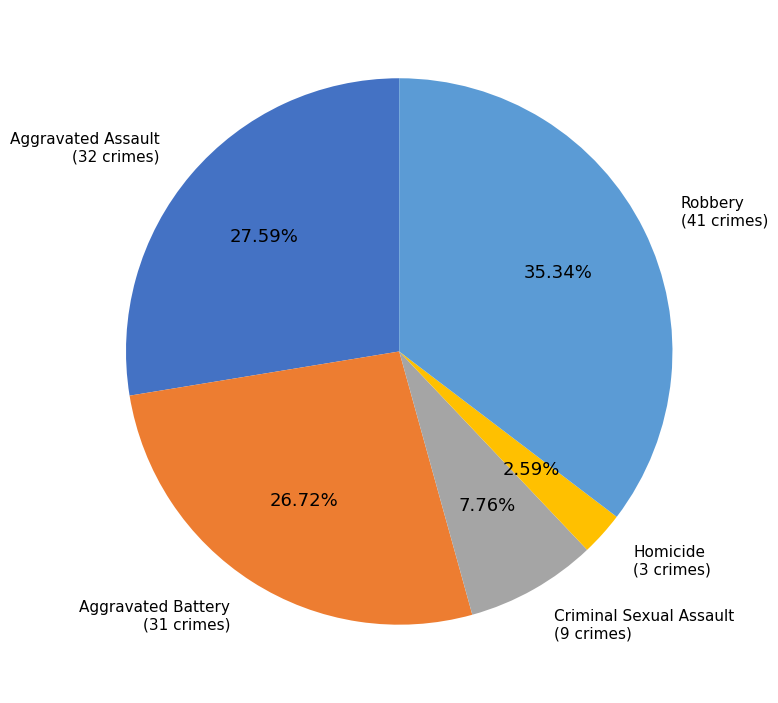

To the nearest percent, what is the average slice percentage?

20%